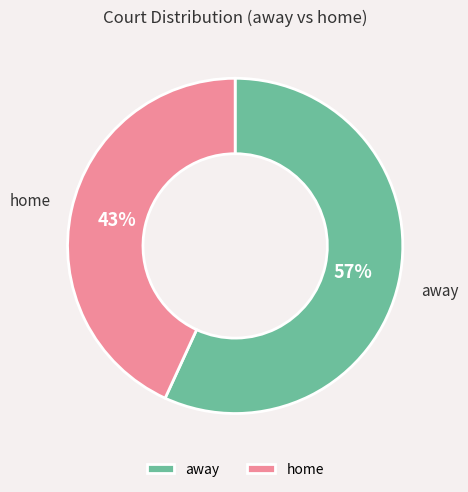

To the nearest percent, what portion does away represent?

57%